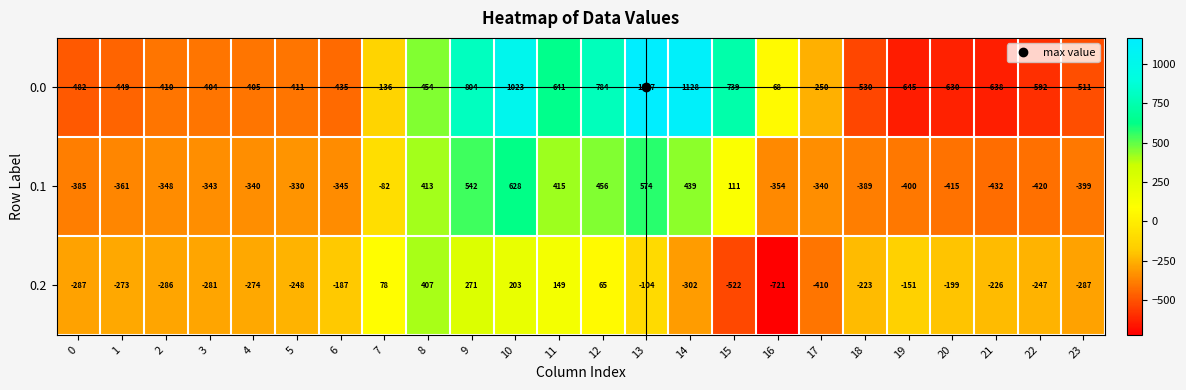

What is the difference between the maximum and second lowest values in the 0.2 series?

929